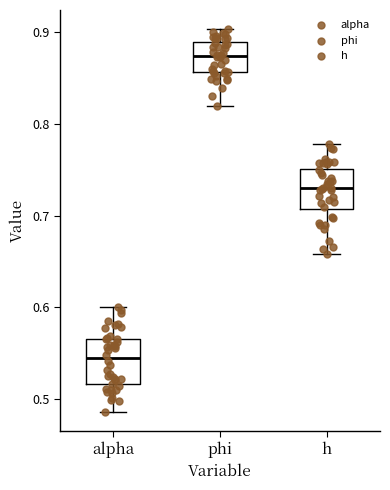

Where does the median line of the box for h sit on the y-axis? The values are not printed on the chart, so give them approximately, as read against the axis.

0.73